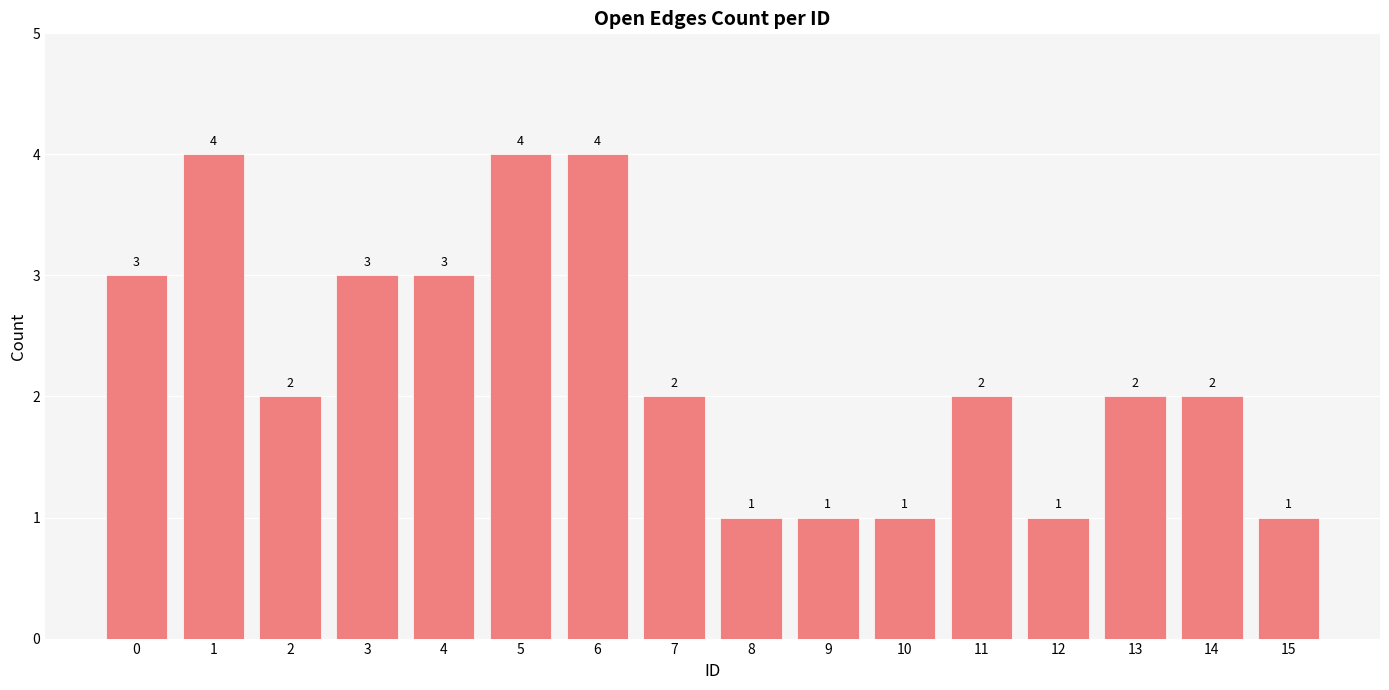

What is the maximum value shown in the chart?

4